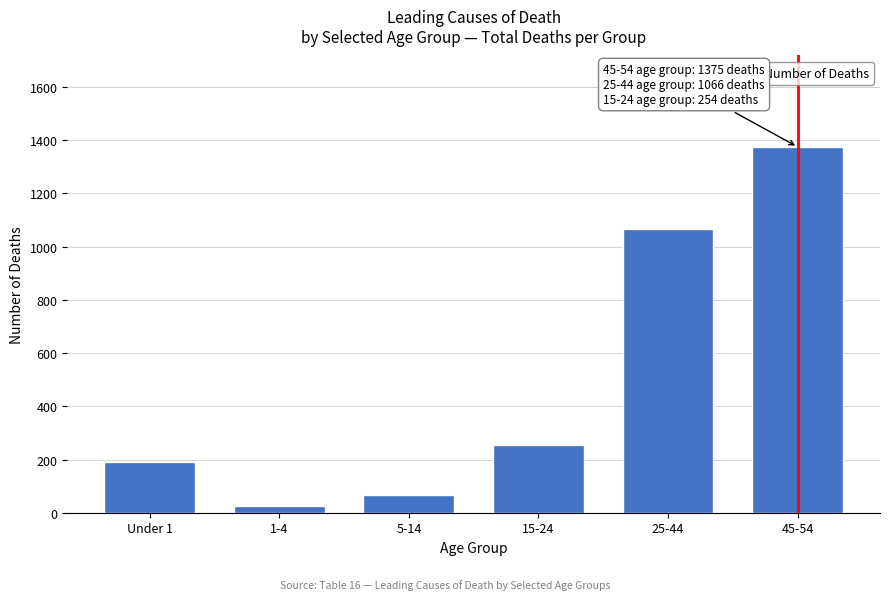

Reading right to left, list all the values displayed in this chart.

45-54=1375	25-44=1066	15-24=254	5-14=66	1-4=26	Under 1=189